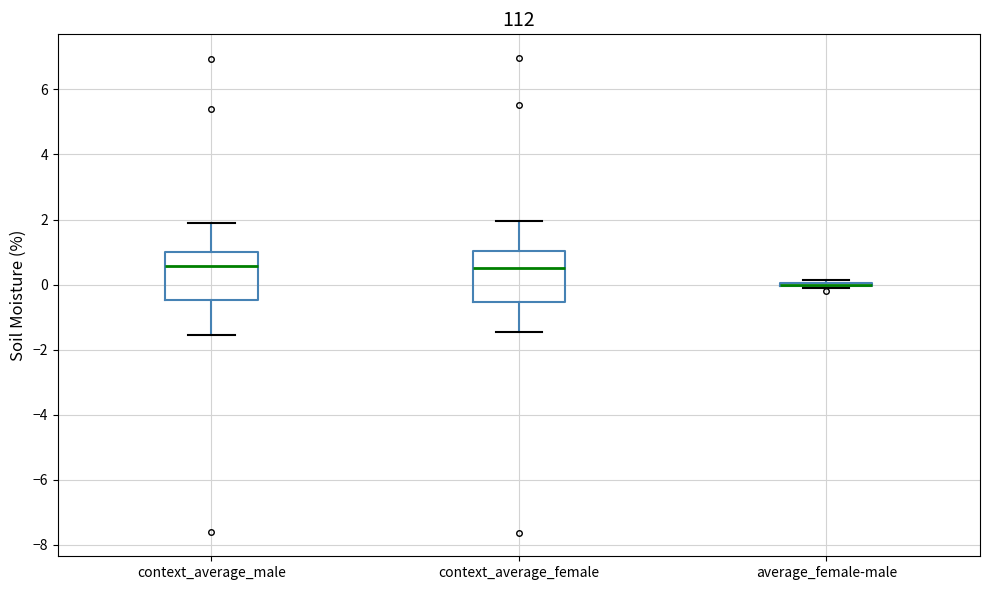

Reading left to right, read every box against the y-axis: the position of its median line, the range the box covers, and the ends of its whiskers. The values are not printed on the chart, so give them approximately, as read against the axis.

context_average_male: median 0.6, box -0.4 to 1.0, whiskers -1.6 to 2.0
context_average_female: median 0.6, box -0.6 to 1.0, whiskers -1.4 to 2.0
average_female-male: box collapsed to a line at 0.0, whiskers -0.2 to 0.2